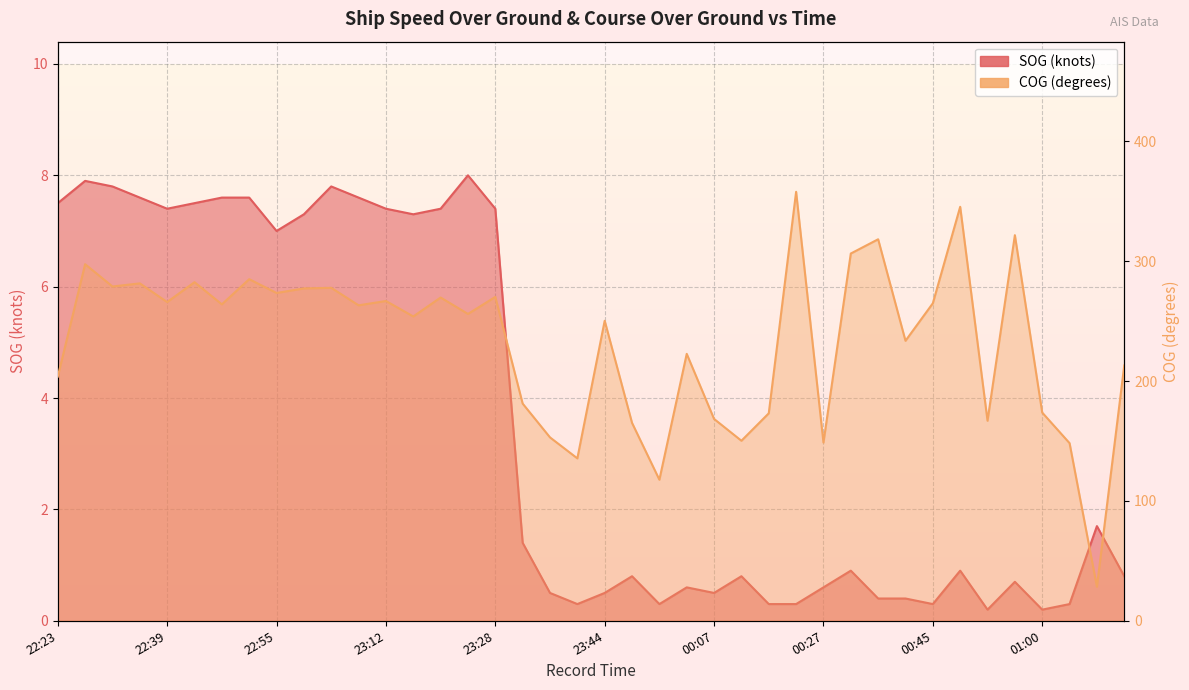

Rank the categories by COG value from highest to lowest.

00:21, 00:48, 00:57, 00:36, 00:30, 22:27, 22:51, 22:43, 22:35, 22:30, 23:04, 23:00, 22:55, 23:28, 23:20, 23:12, 22:39, 00:45, 22:47, 23:08, 23:24, 23:16, 23:44, 00:42, 00:05, 01:19, 22:23, 23:31, 01:00, 00:15, 00:07, 00:54, 23:47, 23:37, 00:12, 00:27, 01:06, 23:40, 23:53, 01:15